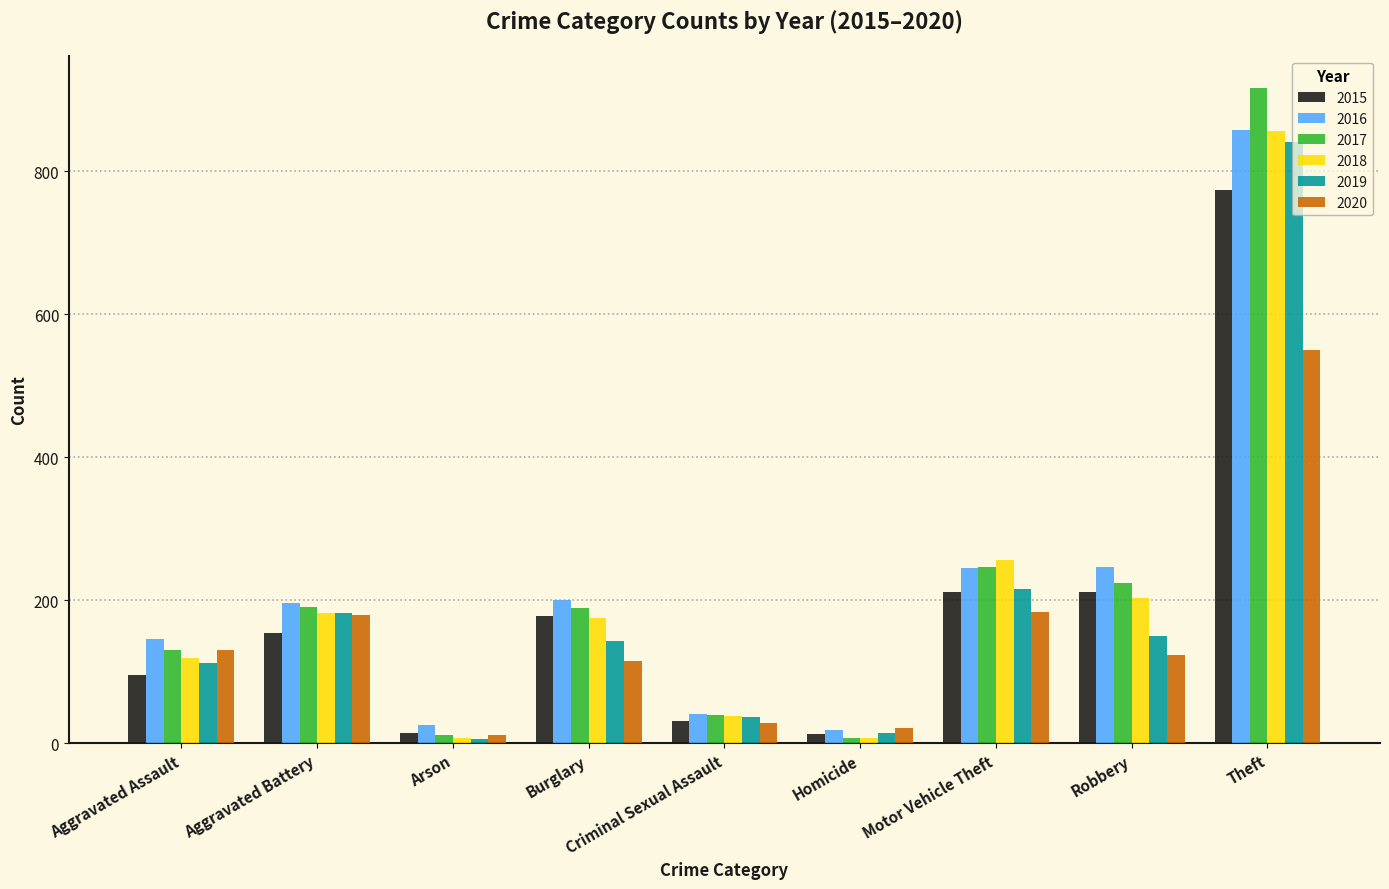

True or false: 2019 has a value of 182 at Aggravated Battery.

True